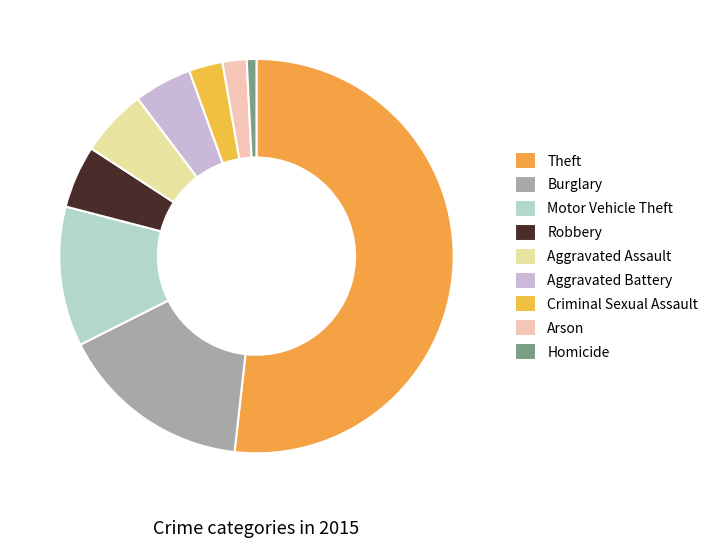

How many segments does this pie chart have?

9